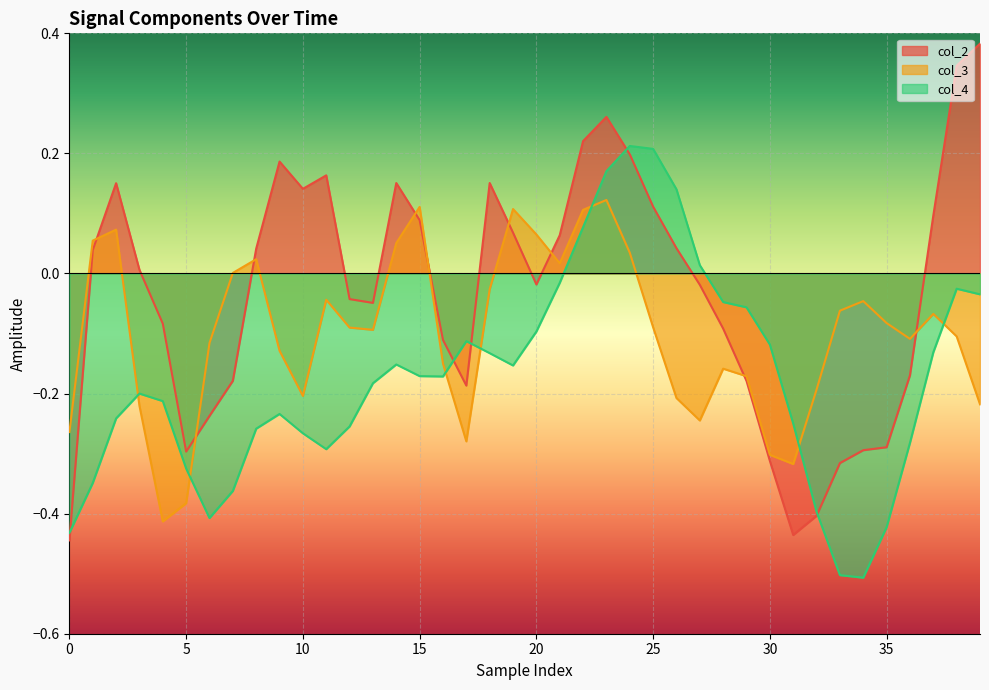

Rank the series by their maximum value, from lowest to highest.

col_3, col_4, col_2